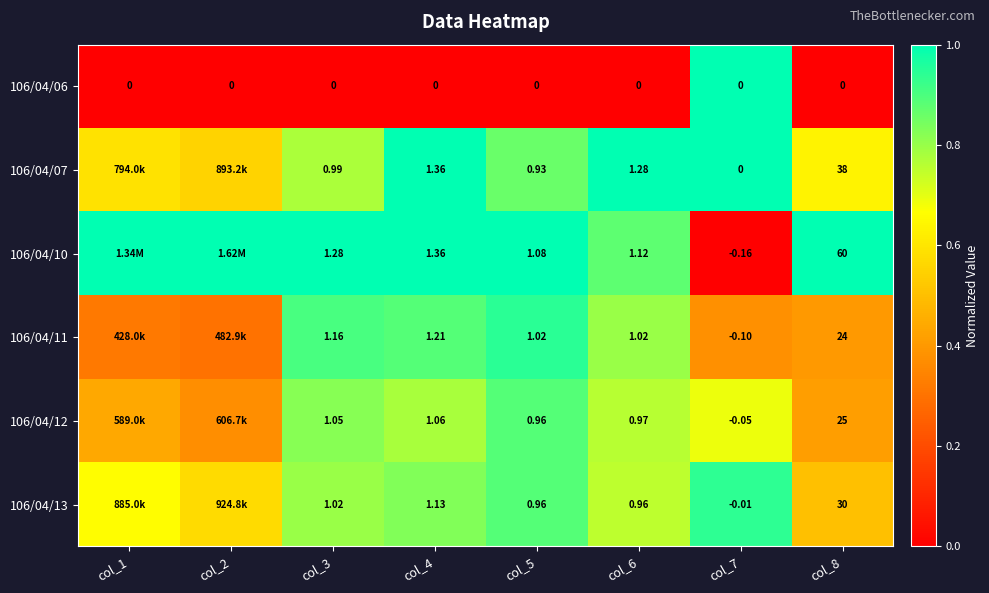

Is the value of 106/04/06 at col_1 greater than the value of 106/04/11 at col_5?

No